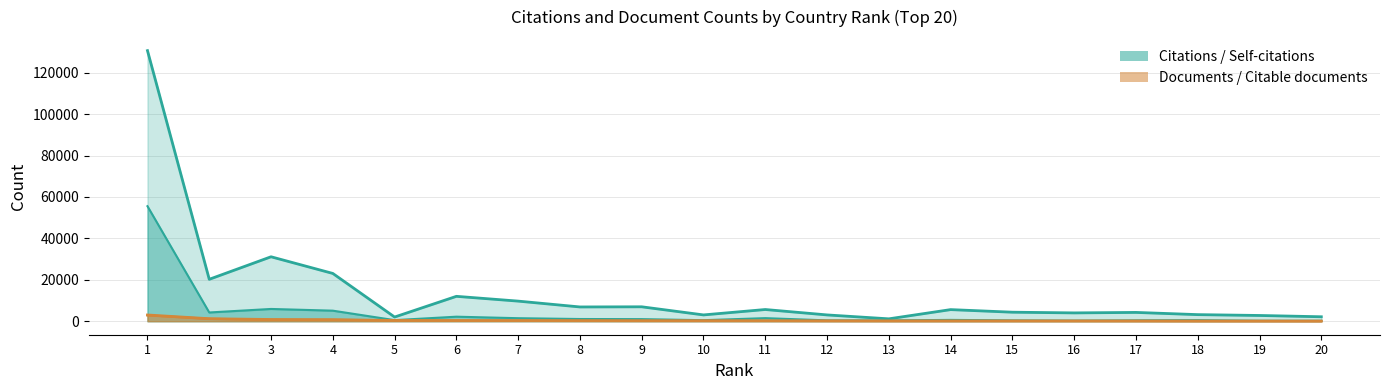

What is the value of the Citations point at the 3rd from the left?

31112